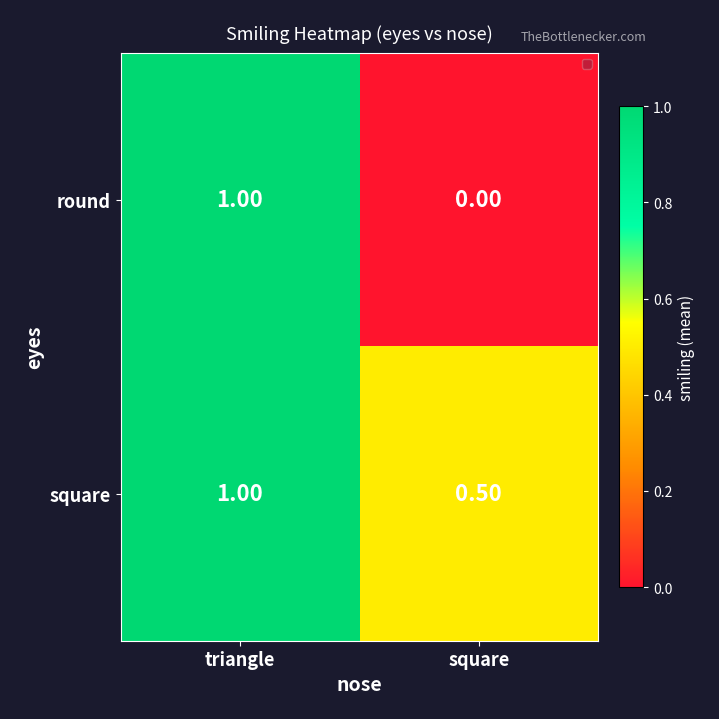

Which series has the largest total across all categories?

square